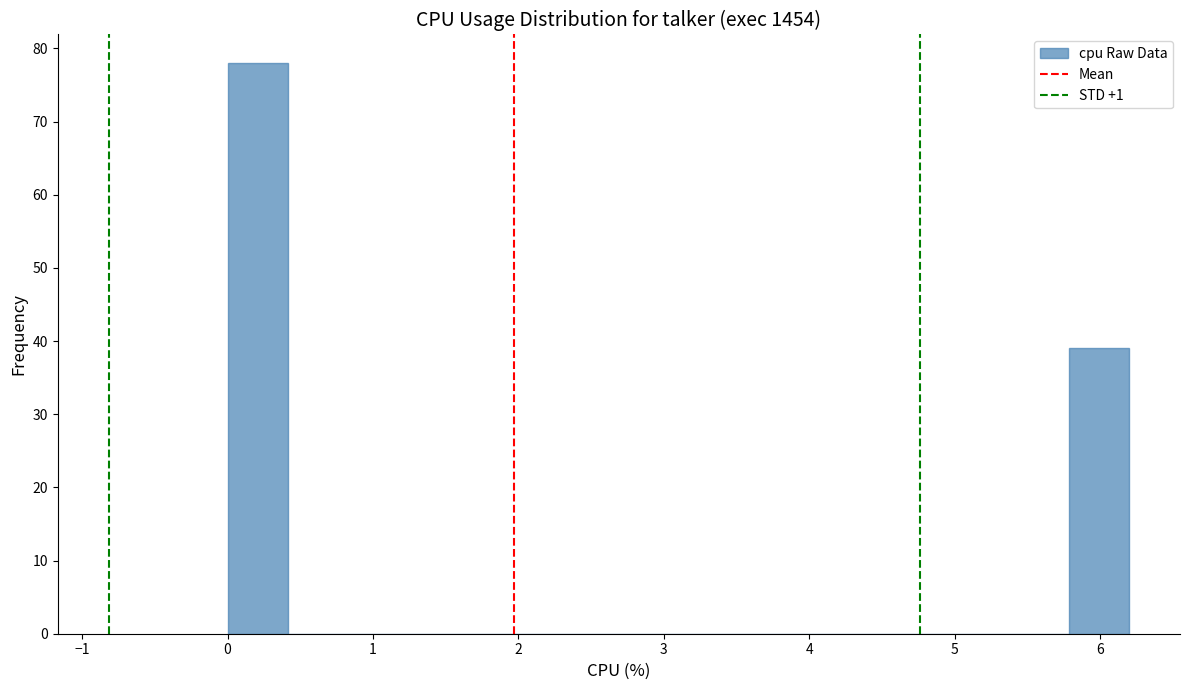

Reading left to right, transcribe this chart: for each bar, give the range it covers on the x-axis and its height. Neither the bar edges nor the heights are printed on the chart, so give them approximately, as read against the axes.

0.0 to 0.4: 78
0.4 to 0.8: 0
0.8 to 1.2: 0
1.2 to 1.7: 0
1.7 to 2.1: 0
2.1 to 2.5: 0
2.5 to 2.9: 0
2.9 to 3.3: 0
3.3 to 3.7: 0
3.7 to 4.1: 0
4.1 to 4.5: 0
4.5 to 5.0: 0
5.0 to 5.4: 0
5.4 to 5.8: 0
5.8 to 6.2: 39